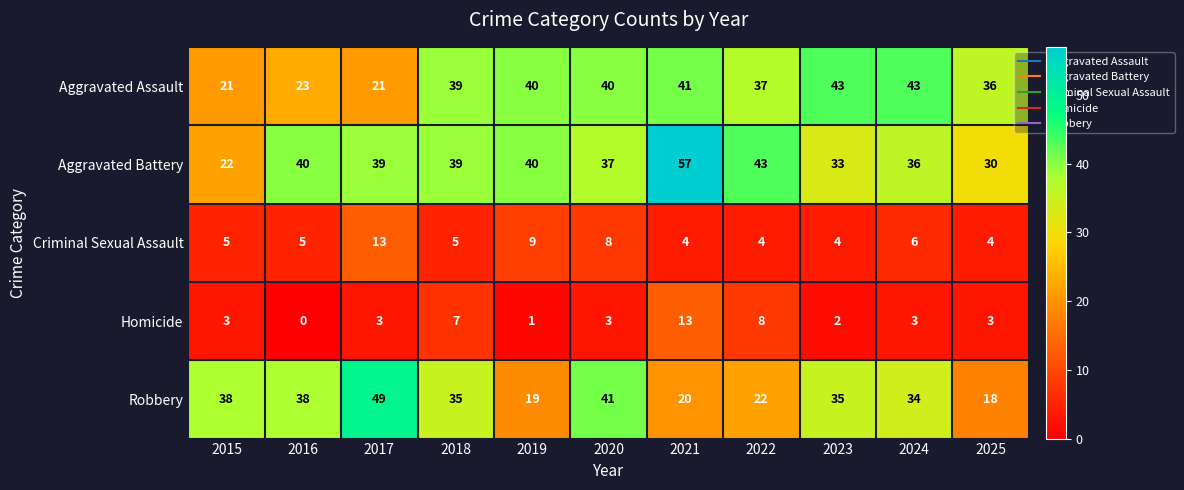

At 2015, list the series in order from largest to smallest.

Robbery, Aggravated Battery, Aggravated Assault, Criminal Sexual Assault, Homicide